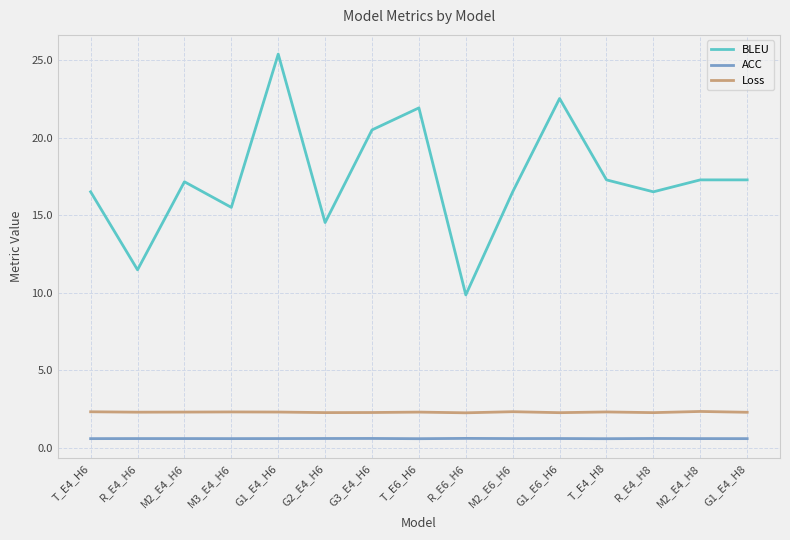

Which category has the lowest value in the BLEU series?

R_E6_H6